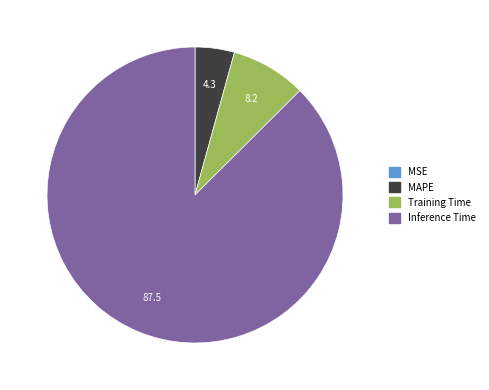

Is there any slice that represents more than half of the pie?

Yes